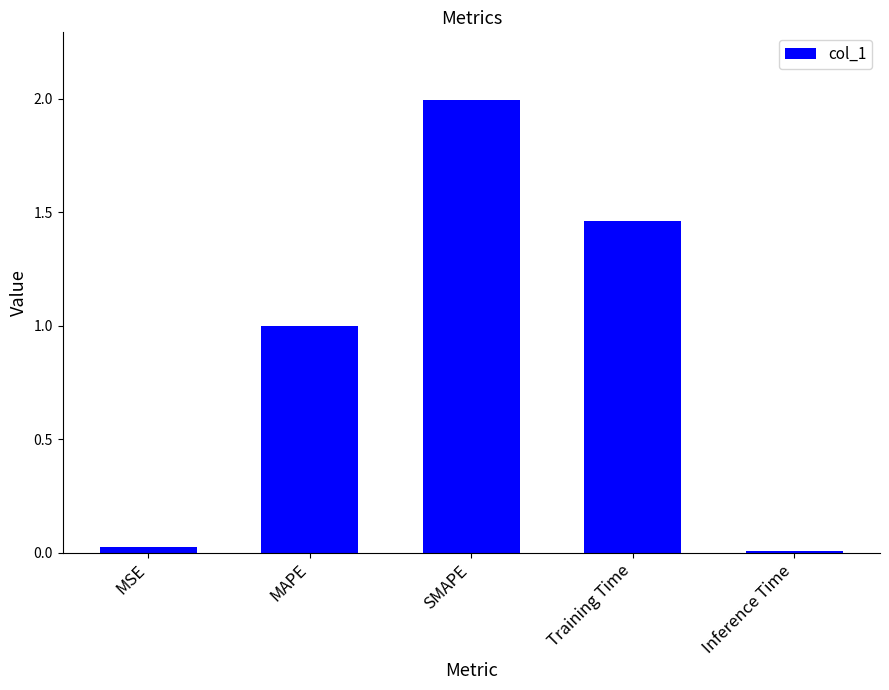

What is the sum of all values?

4.5